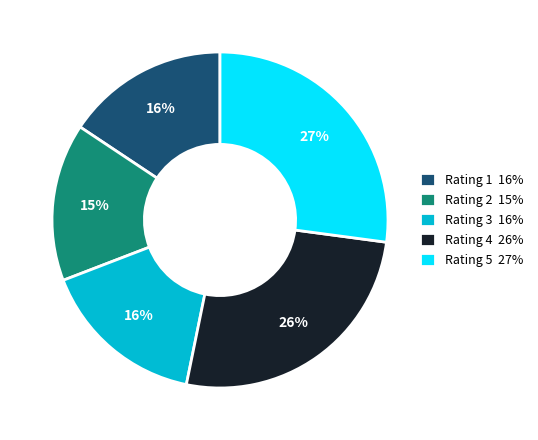

Does any single category account for the majority?

No